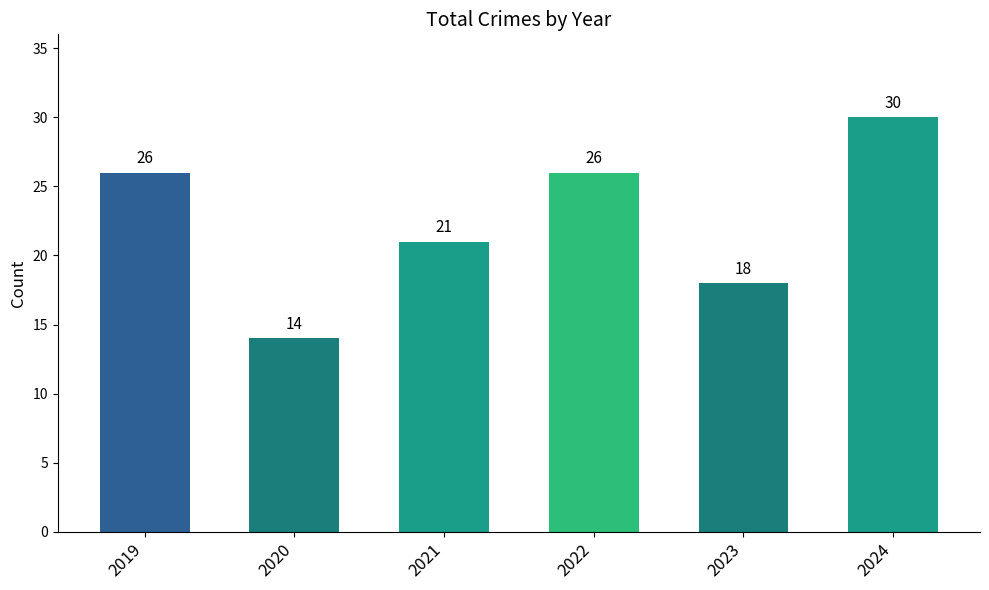

What is the change in value from 2019 to 2024?

+4